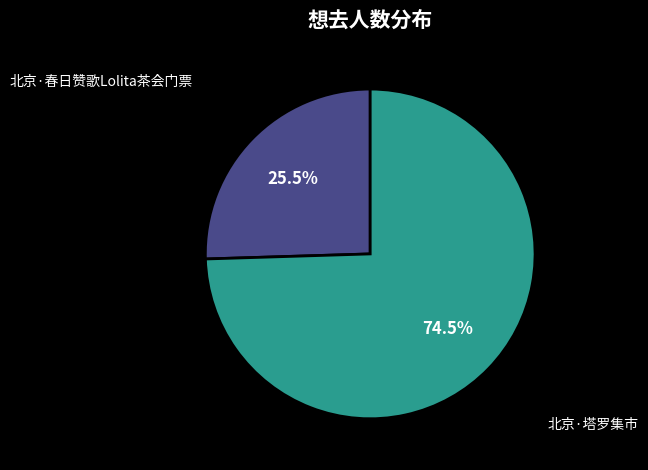

What is the smallest slice in the pie chart?

北京·春日赞歌Lolita茶会门票